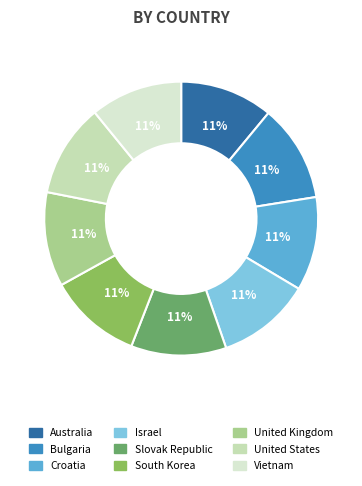

Which slice is the smallest?

Vietnam